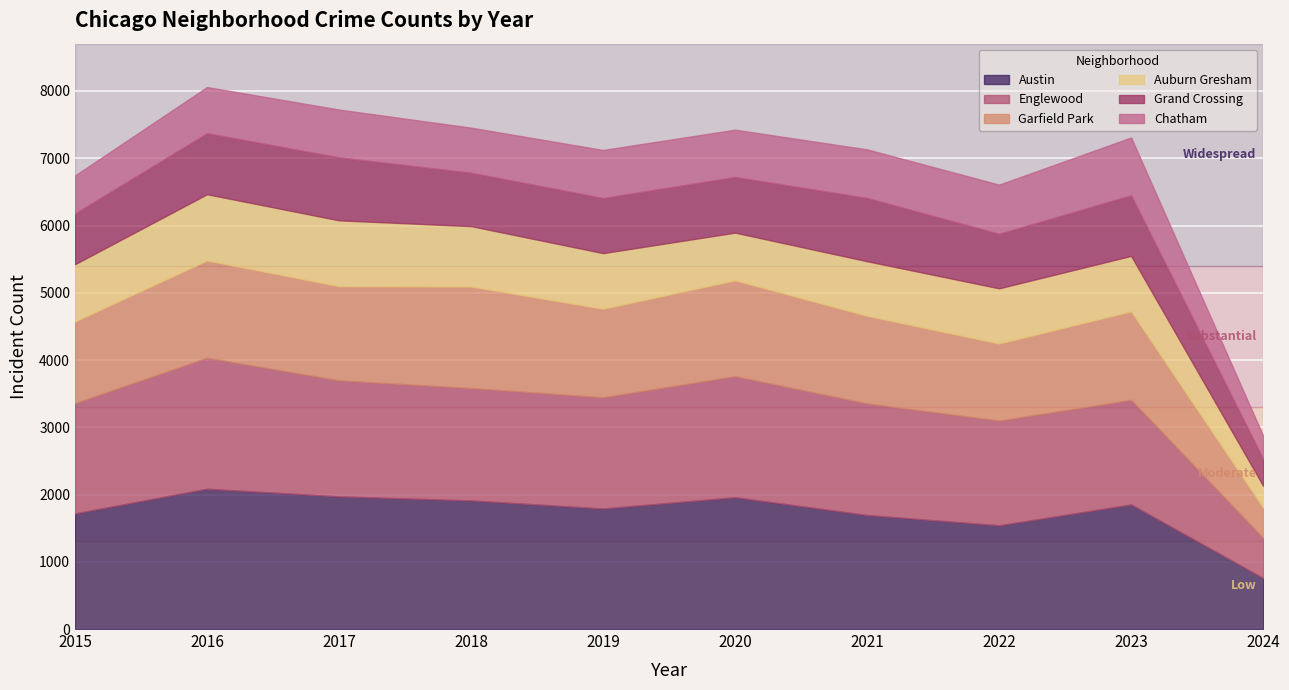

What is the value of the Garfield Park point at the 8th from the left?

1147